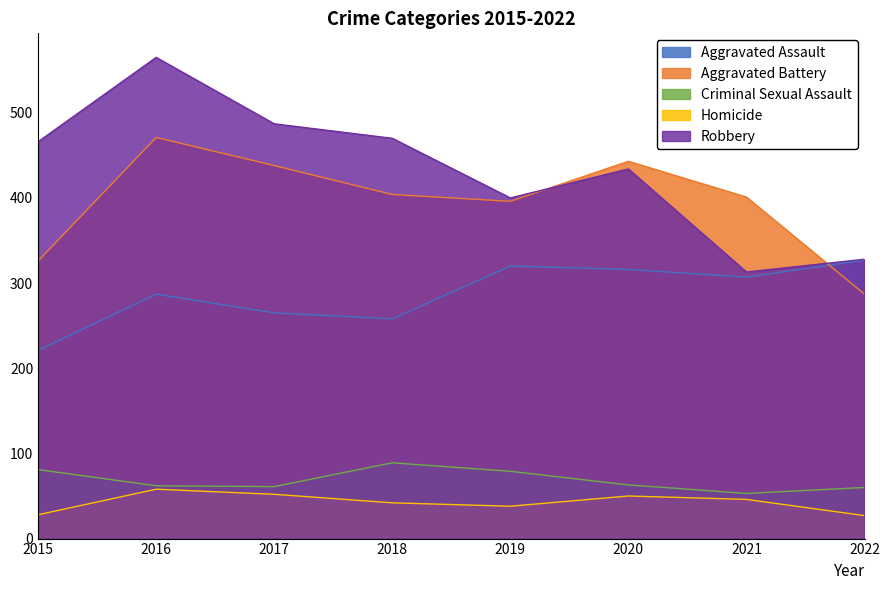

How many lines are shown in the chart?

5